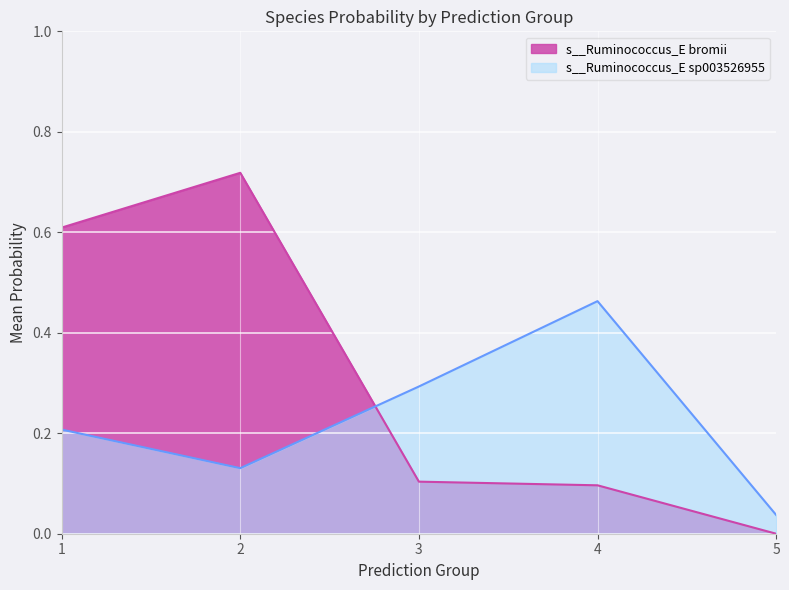

Is the value of s__Ruminococcus_E sp003526955 at 3 greater than the value of s__Ruminococcus_E bromii at 3?

Yes